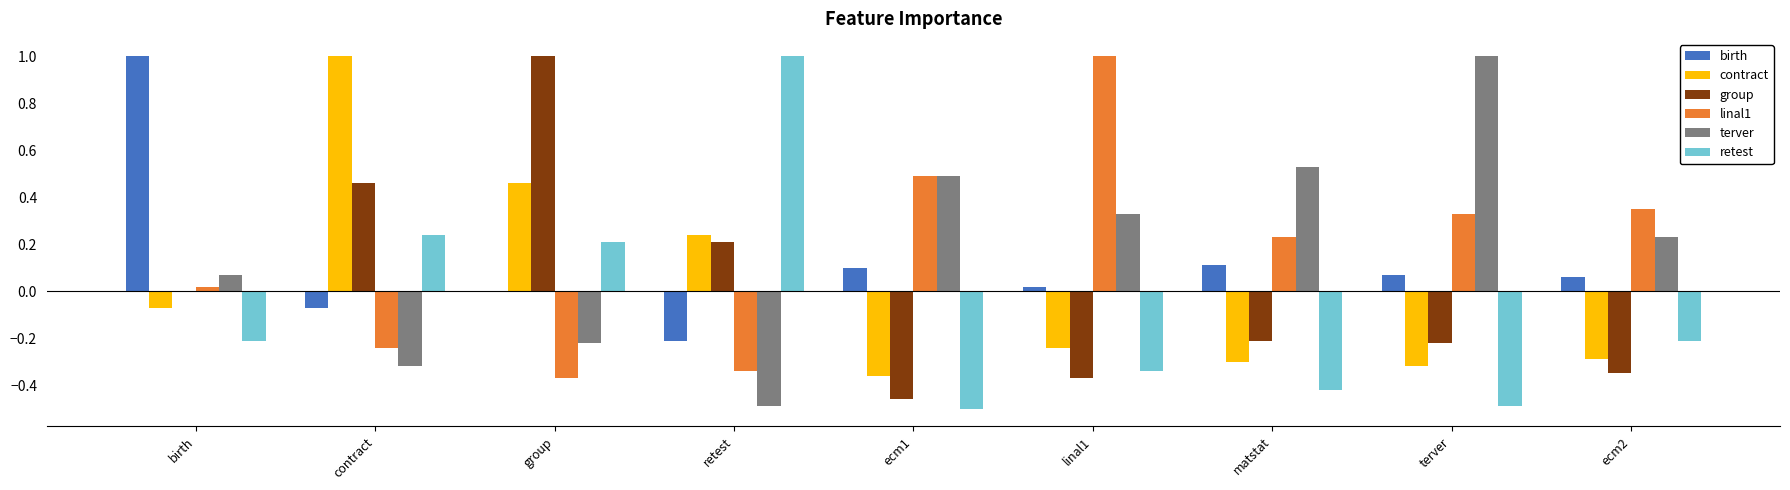

What is the spread (max minus min) of values at birth?

1.2